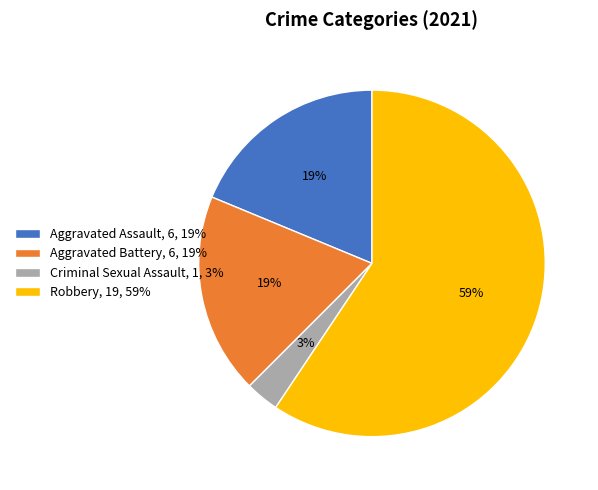

Count the number of slices in the pie.

4